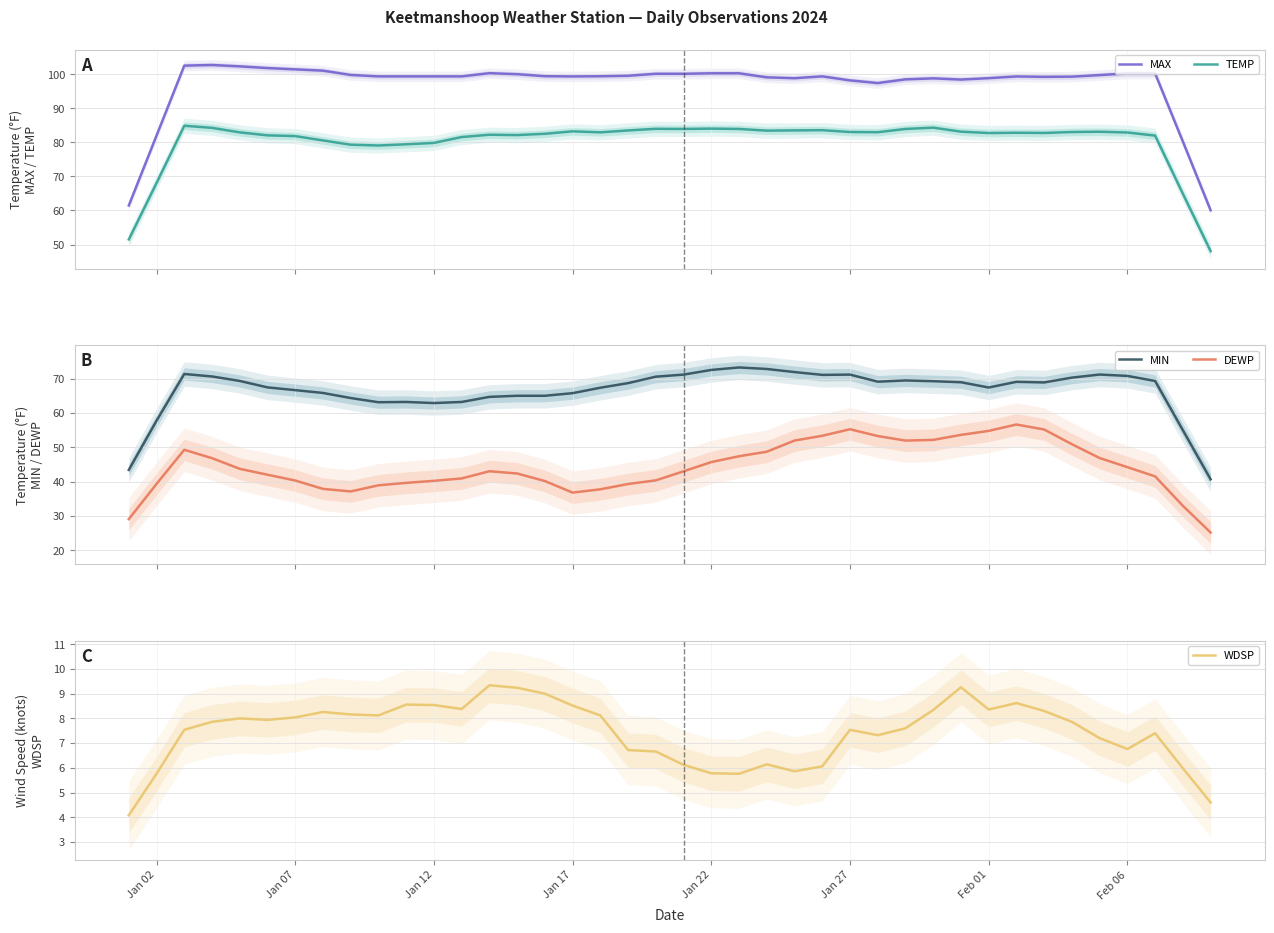

Reading right to left, list all the values displayed in this chart.

MAX: 60.1	80.2	100.2	100.2	99.8	99.3	99.2	99.4	98.9	98.4	98.8	98.5	97.4	98.2	99.4	98.8	99.1	100.3	100.3	100.1	100.1	99.6	99.4	99.4	99.4	100.0	100.3	99.4	99.4	99.4	99.4	99.8	101.1	101.4	101.8	102.3	102.7	102.5	82.0	61.5
TEMP: 48.1	64.9	82.0	82.9	83.1	83.0	82.8	82.8	82.7	83.1	84.3	83.9	83.0	83.0	83.6	83.5	83.4	83.9	84.0	83.9	84.0	83.5	82.9	83.2	82.5	82.1	82.2	81.6	79.8	79.4	79.1	79.3	80.6	81.8	82.1	82.9	84.3	84.9	68.1	51.5
MIN: 40.7	55.0	69.3	70.8	71.2	70.3	68.9	69.0	67.4	68.9	69.2	69.4	69.1	71.1	71.1	71.9	72.8	73.2	72.5	71.1	70.5	68.7	67.3	65.7	65.0	65.0	64.7	63.2	62.9	63.2	63.1	64.3	65.8	66.6	67.4	69.3	70.6	71.3	57.7	43.4
DEWP: 25.2	33.0	41.5	44.2	46.9	50.9	55.2	56.6	54.8	53.6	52.1	51.9	53.3	55.2	53.3	51.9	48.7	47.4	45.7	43.0	40.4	39.3	37.8	36.8	40.2	42.4	43.0	40.9	40.2	39.6	38.9	37.1	37.9	40.3	42.0	43.7	46.8	49.3	39.3	29.1
WDSP: 4.6	6.0	7.4	6.8	7.2	7.9	8.3	8.6	8.4	9.3	8.3	7.6	7.3	7.5	6.1	5.9	6.1	5.8	5.8	6.1	6.7	6.7	8.1	8.5	9.0	9.2	9.3	8.4	8.5	8.6	8.1	8.2	8.3	8.0	7.9	8.0	7.9	7.5	5.8	4.1